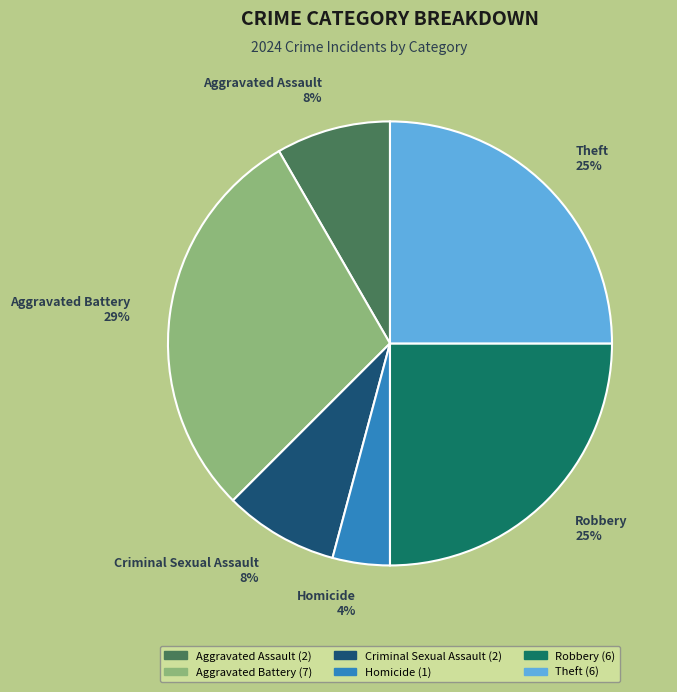

Is the sum of Robbery 25% and Criminal Sexual Assault 8% greater than half?

No